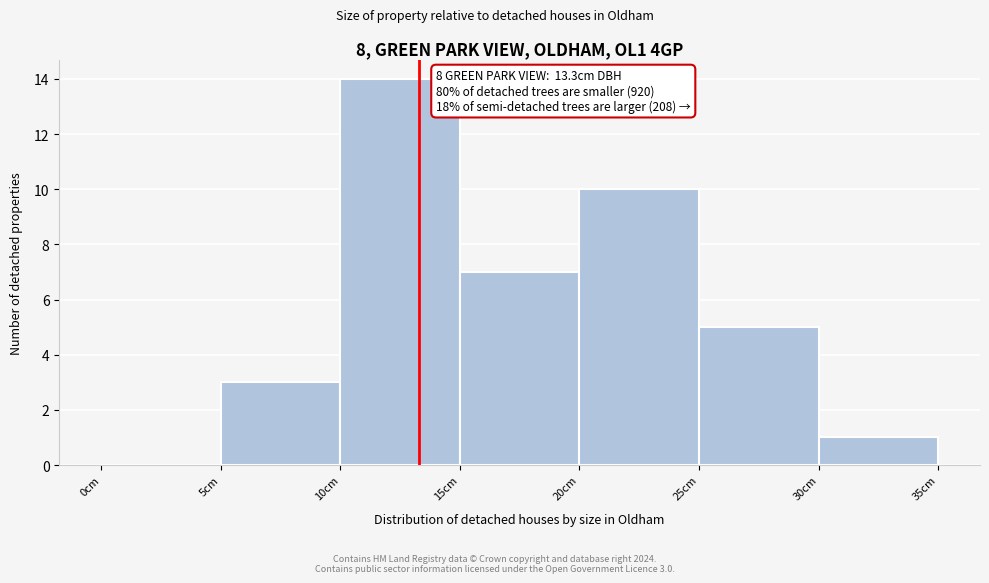

Over which range of the x-axis is the bar tallest?

10 to 15